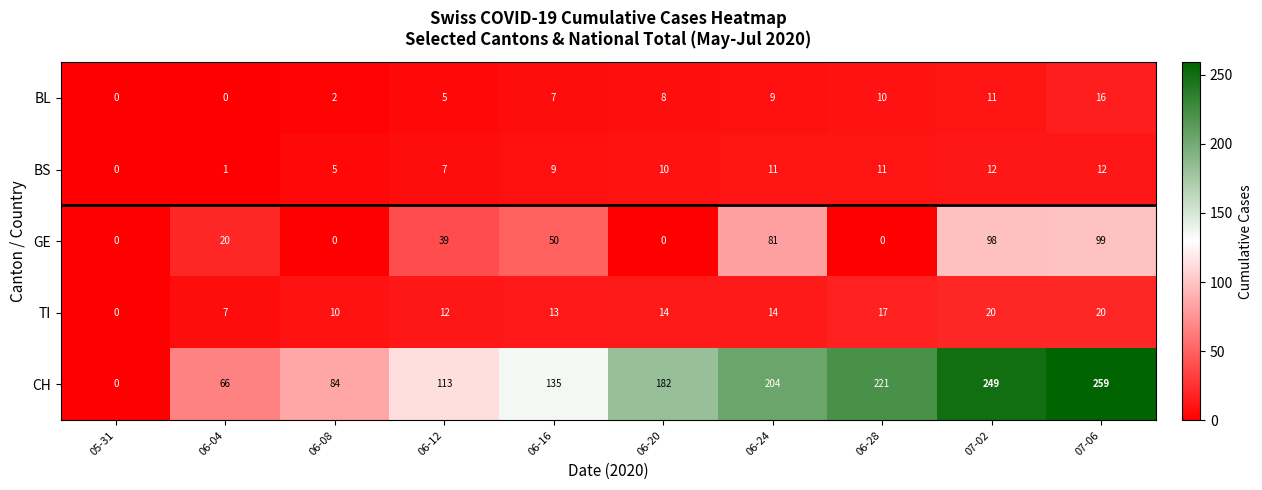

Which series has the largest range (max minus min)?

CH